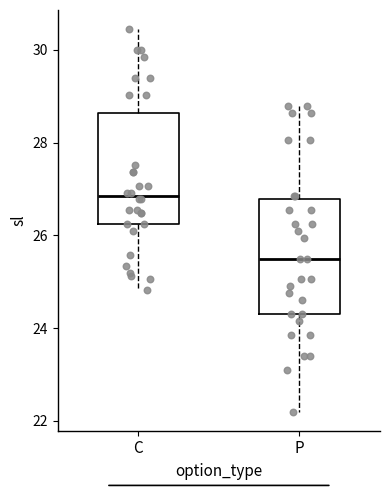

Reading left to right, transcribe this box plot: for each box, give where its median line is, the range the box spans, and where its two whiskers end, as read against the y-axis. The values are not printed on the chart, so give them approximately, as read against the axis.

C: median 26.8, box 26.2 to 28.6, whiskers 24.8 to 30.4
P: median 25.6, box 24.4 to 26.8, whiskers 22.2 to 28.8